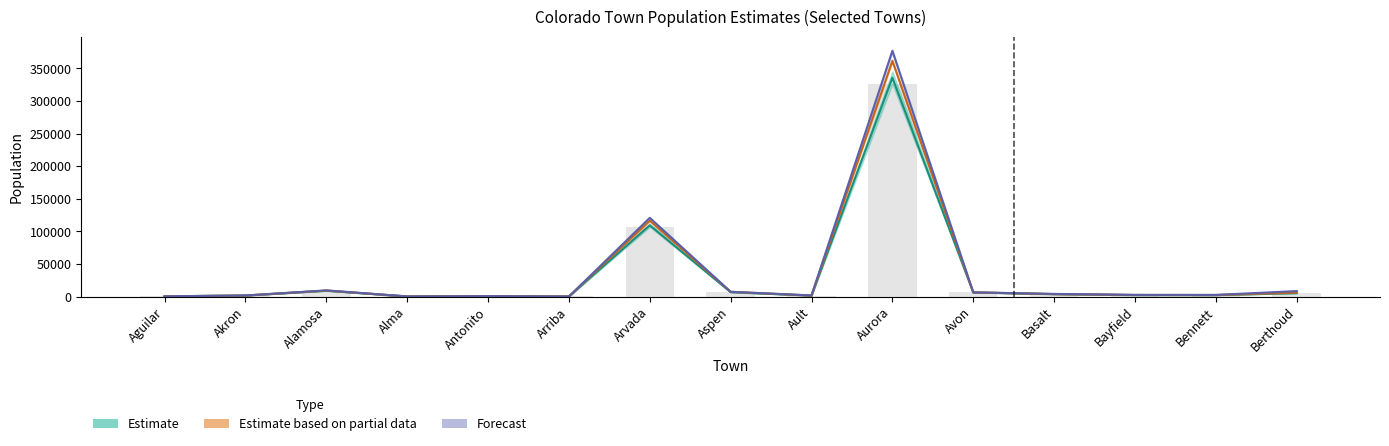

What is the difference between the second highest and minimum values in the 2010 series?

106724.0